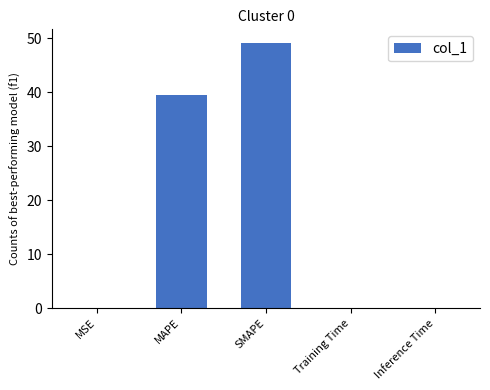

What is the difference between the values at MSE and MAPE?

39.5